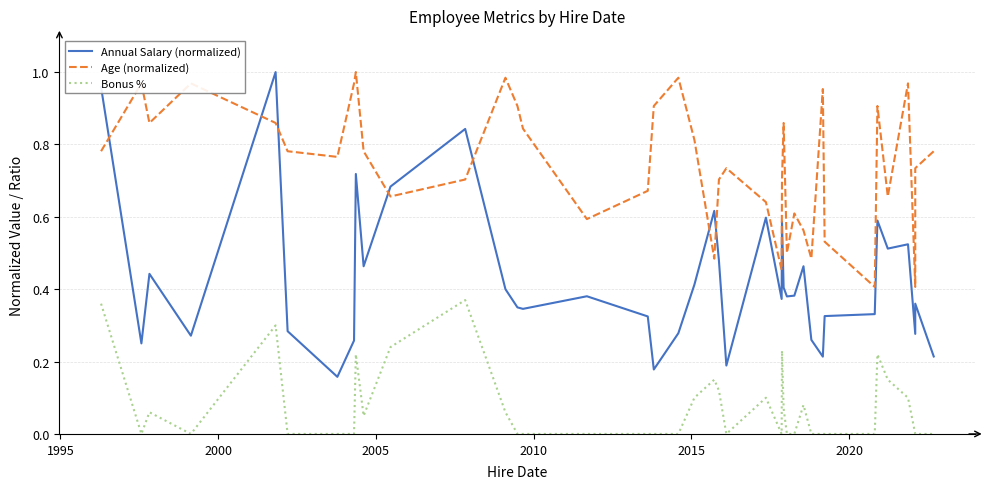

Which series has the largest total across all categories?

Age (normalized)